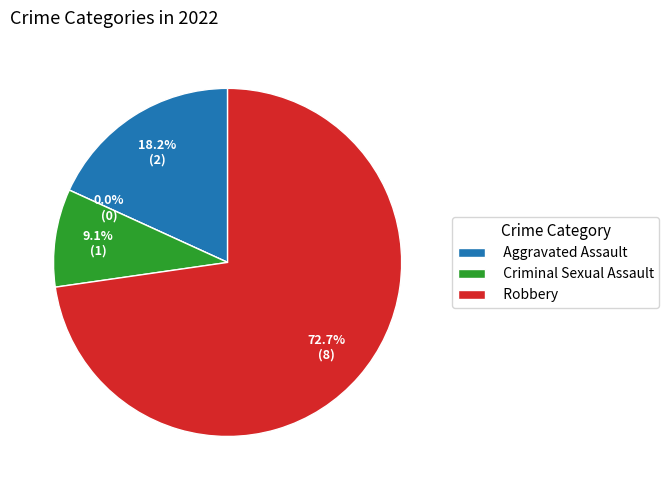

To the nearest percent, what is the average slice percentage?

25%